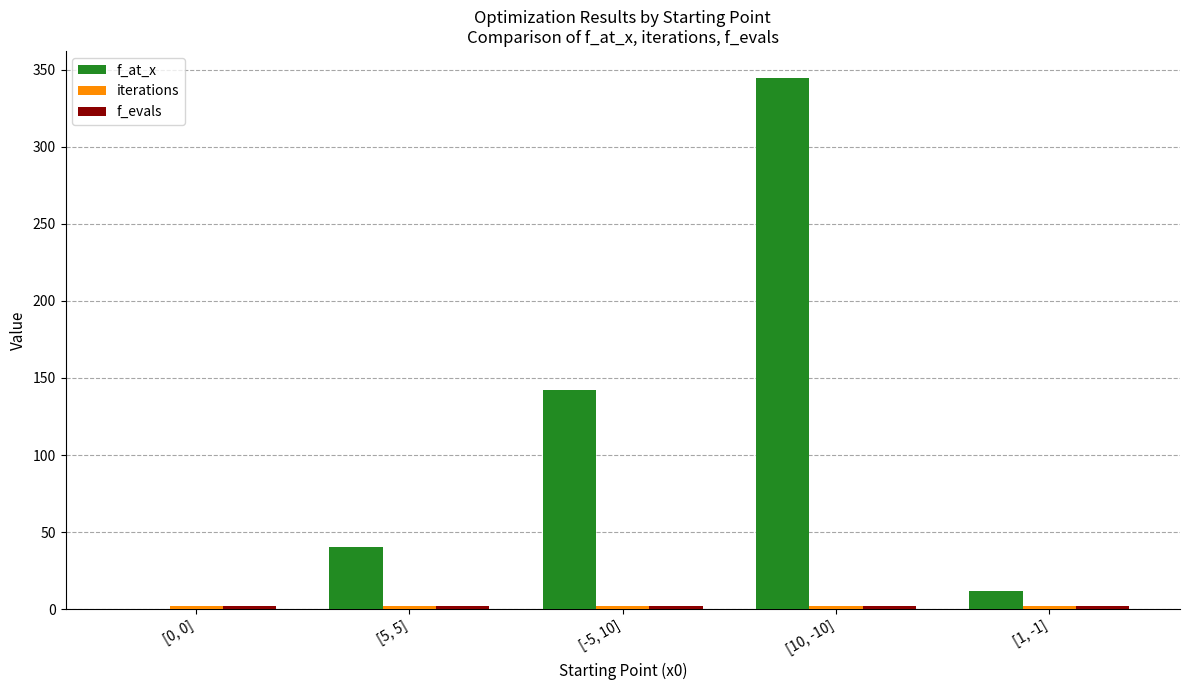

Where is f_at_x nearest to the value 172?

[-5, 10]